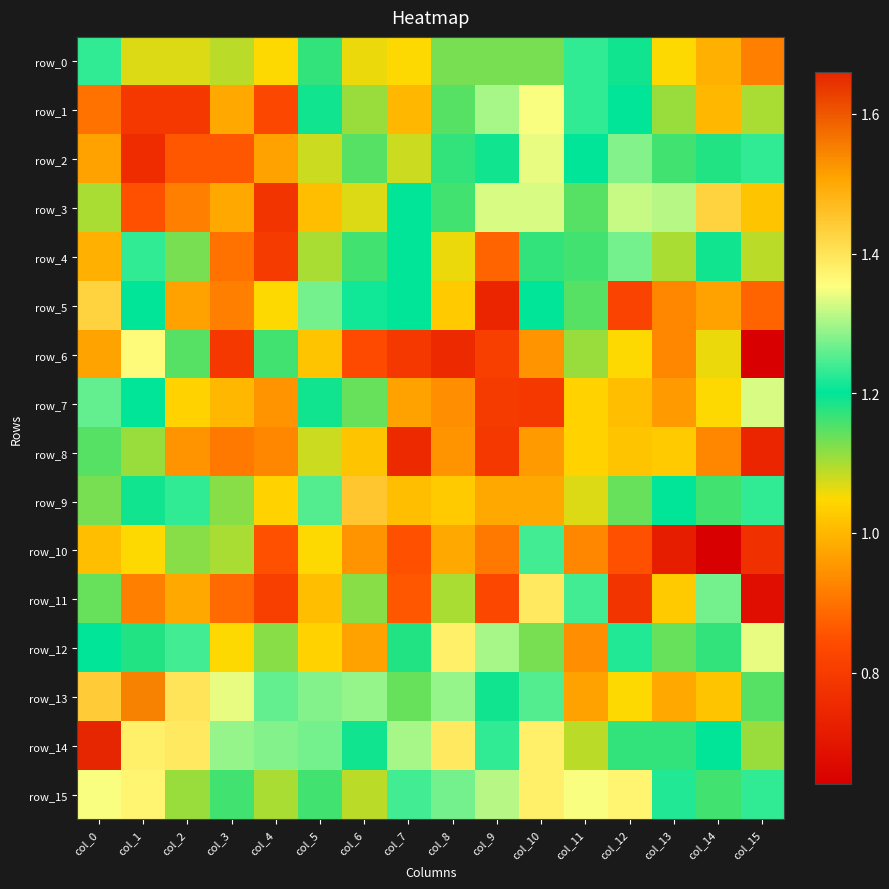

Reading left to right, extract all data points from this chart.

row_0: 1.2	1.1	1.1	1.1	1.1	1.2	1.1	1.1	1.1	1.1	1.1	1.2	1.2	1.1	1.0	0.9
row_1: 0.9	0.8	0.8	1.0	0.8	1.2	1.1	1.0	1.1	1.3	1.4	1.2	1.2	1.1	1.0	1.1
row_2: 1.0	0.8	0.9	0.9	1.0	1.1	1.1	1.1	1.2	1.2	1.3	1.2	1.3	1.2	1.2	1.2
row_3: 1.1	0.8	0.9	1.0	0.8	1.0	1.1	1.2	1.2	1.3	1.3	1.1	1.3	1.3	1.4	1.0
row_4: 1.0	1.2	1.1	0.9	0.8	1.1	1.2	1.2	1.1	0.9	1.2	1.2	1.3	1.1	1.2	1.1
row_5: 1.4	1.2	1.0	0.9	1.1	1.3	1.2	1.2	1.0	0.7	1.2	1.1	0.8	0.9	1.0	0.9
row_6: 1.5	1.4	1.1	0.8	1.2	1.0	0.8	0.8	0.8	0.8	0.9	1.1	1.1	0.9	1.1	0.6
row_7: 1.3	1.2	1.0	1.0	0.9	1.2	1.1	1.0	0.9	0.8	0.8	1.0	1.0	1.0	1.1	1.3
row_8: 1.1	1.1	0.9	0.9	0.9	1.1	1.0	0.8	0.9	0.8	1.0	1.0	1.0	1.0	0.9	0.7
row_9: 1.1	1.2	1.2	1.1	1.0	1.2	1.4	1.0	1.0	1.0	1.0	1.1	1.1	1.2	1.2	1.2
row_10: 1.0	1.1	1.1	1.1	0.8	1.1	0.9	0.8	1.0	0.9	1.2	0.9	0.8	0.7	0.6	0.8
row_11: 1.1	0.9	1.0	0.9	0.8	1.0	1.1	0.9	1.1	0.8	1.4	1.2	0.8	1.0	1.3	0.7
row_12: 1.2	1.2	1.2	1.1	1.1	1.0	1.0	1.2	1.4	1.3	1.1	0.9	1.2	1.1	1.2	1.3
row_13: 1.4	1.6	1.4	1.3	1.3	1.3	1.3	1.1	1.3	1.2	1.2	1.0	1.1	1.0	1.0	1.1
row_14: 1.7	1.4	1.4	1.3	1.3	1.3	1.2	1.3	1.4	1.2	1.4	1.1	1.2	1.2	1.2	1.1
row_15: 1.4	1.4	1.1	1.2	1.1	1.2	1.1	1.2	1.3	1.3	1.4	1.4	1.4	1.2	1.2	1.2